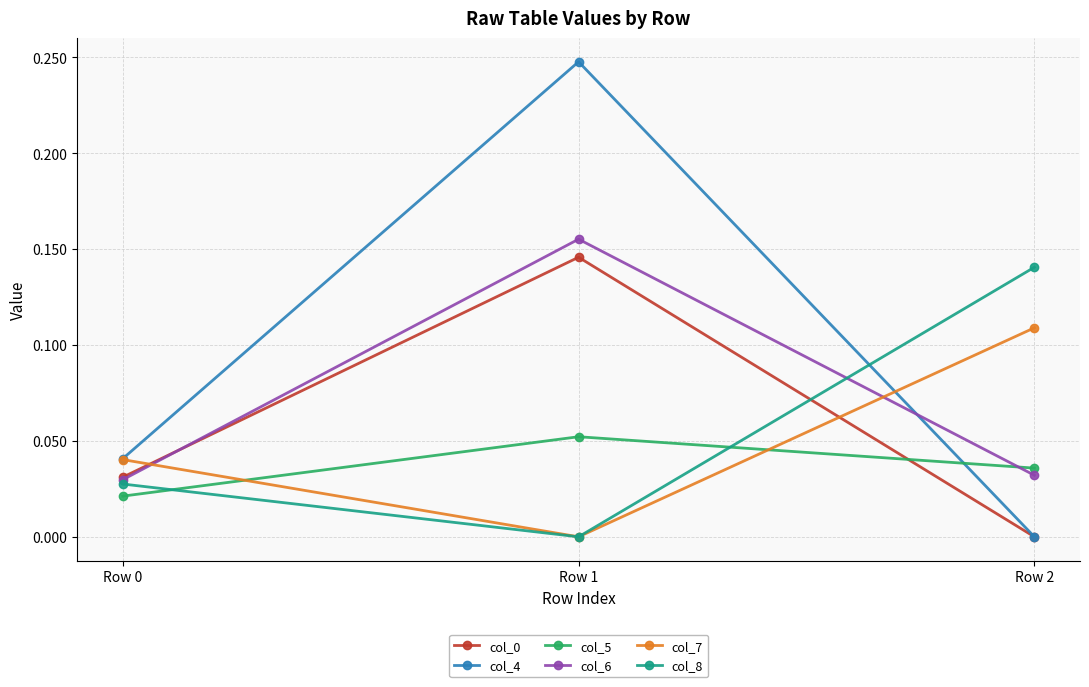

Which series has the largest total across all categories?

col_4